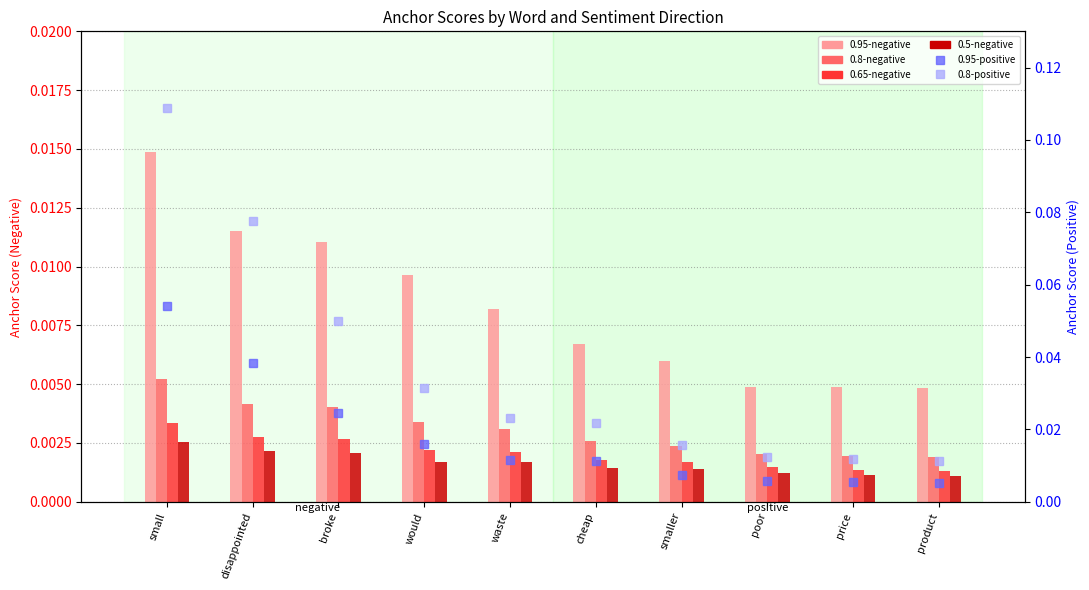

At cheap, list the series in order from largest to smallest.

0.8-positive, 0.95-positive, 0.95-negative, 0.8-negative, 0.65-negative, 0.5-negative